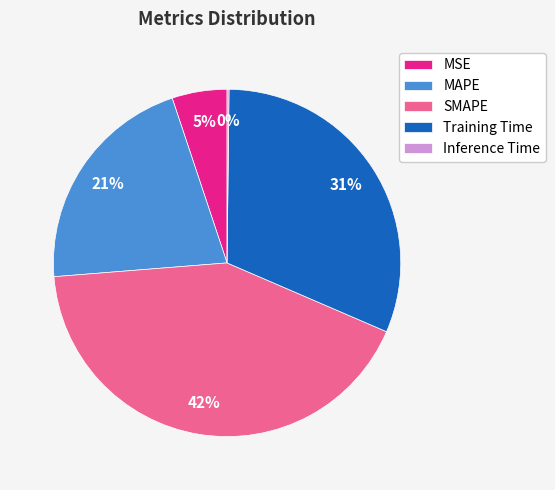

Which category has the biggest portion of the pie?

SMAPE